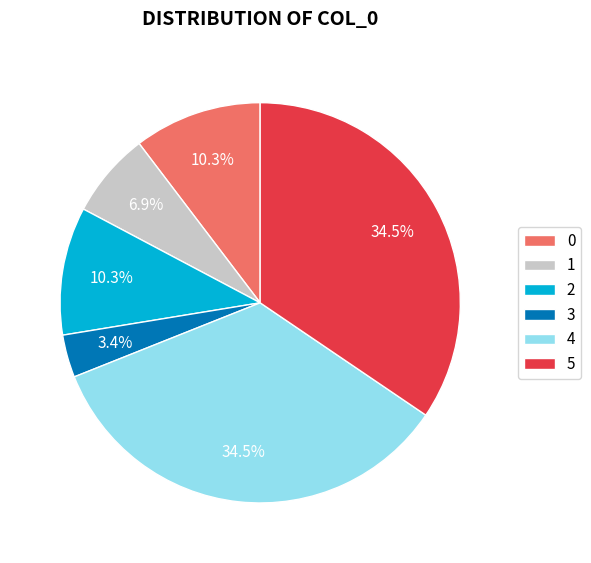

To the nearest percent, what is the average slice percentage?

17%